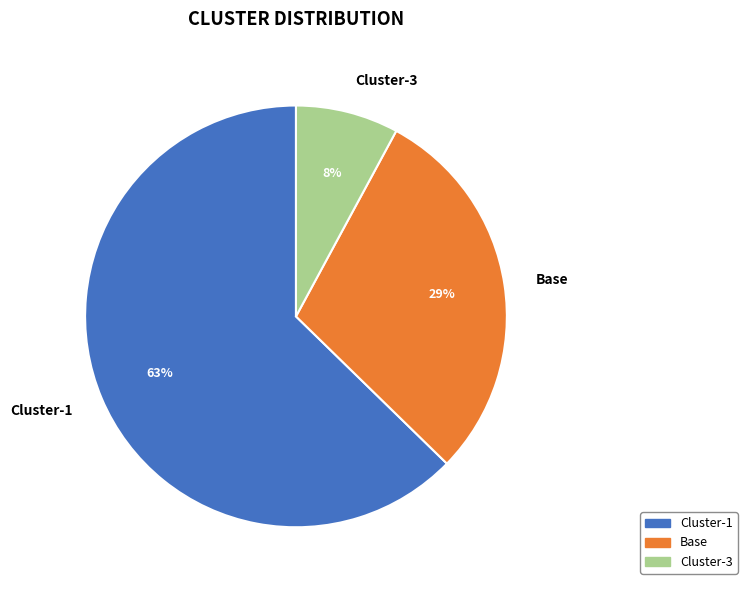

Is it true that Cluster-3 is 8% of the pie?

True